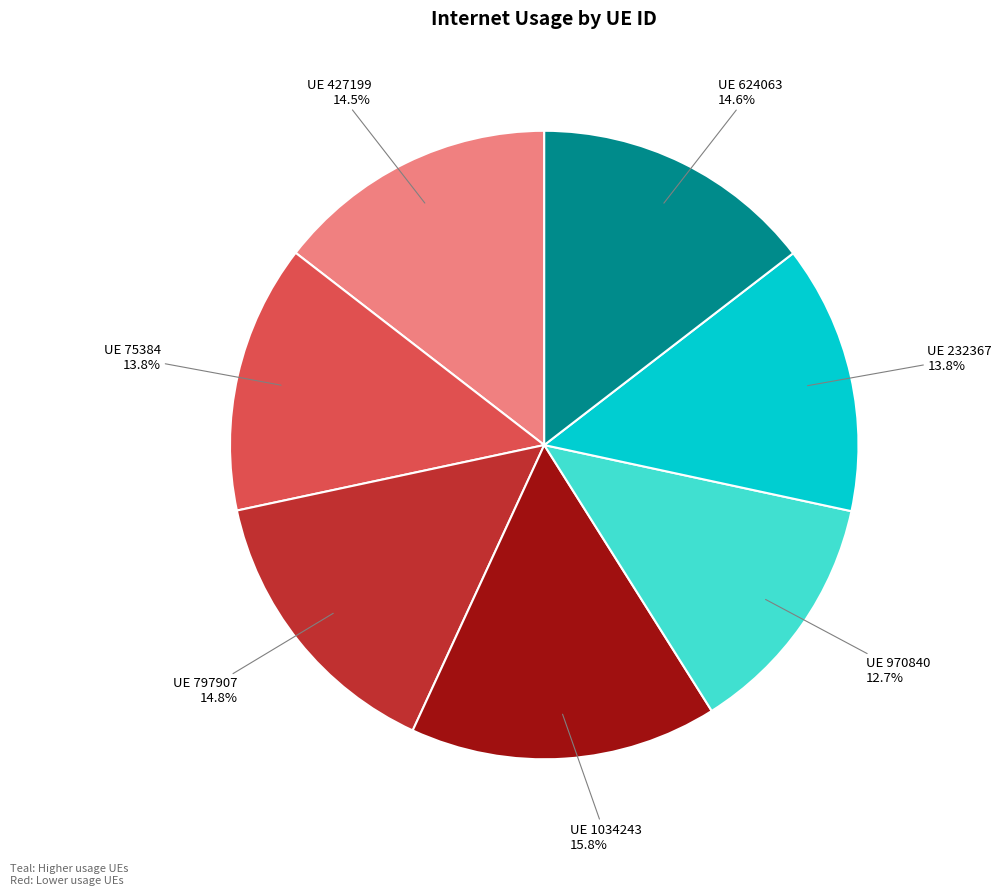

Is there any slice that represents more than half of the pie?

No